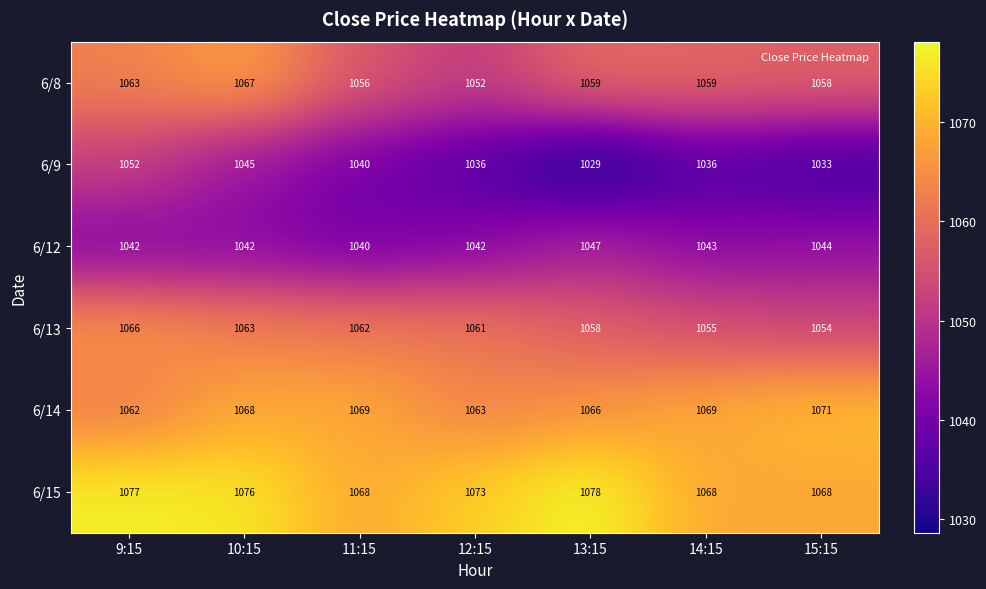

What is the sum of all 6/15 values?

7508